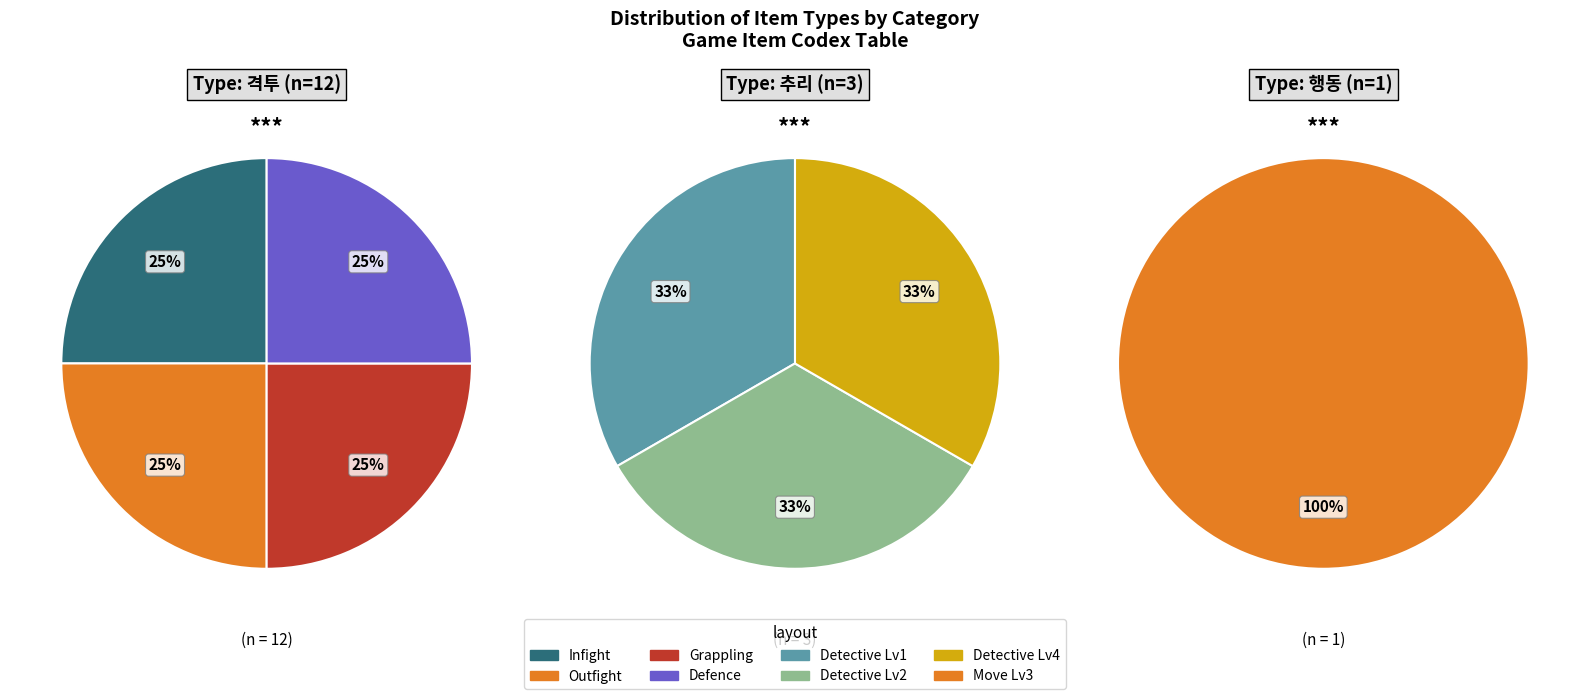

To the nearest percent, what portion does 행동 represent?

6%